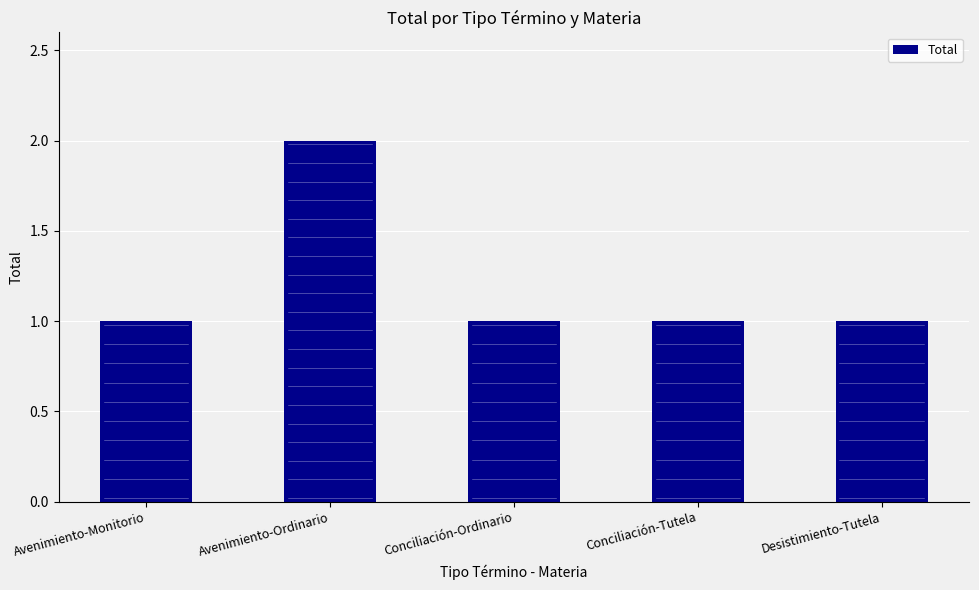

What is the difference between the maximum and minimum values?

1